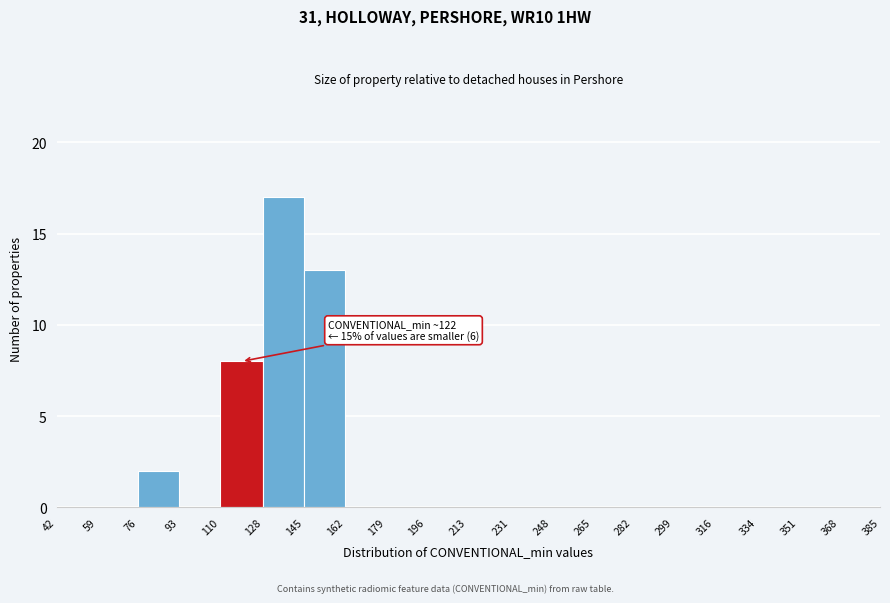

Over which range of the x-axis is the bar tallest?

128 to 145